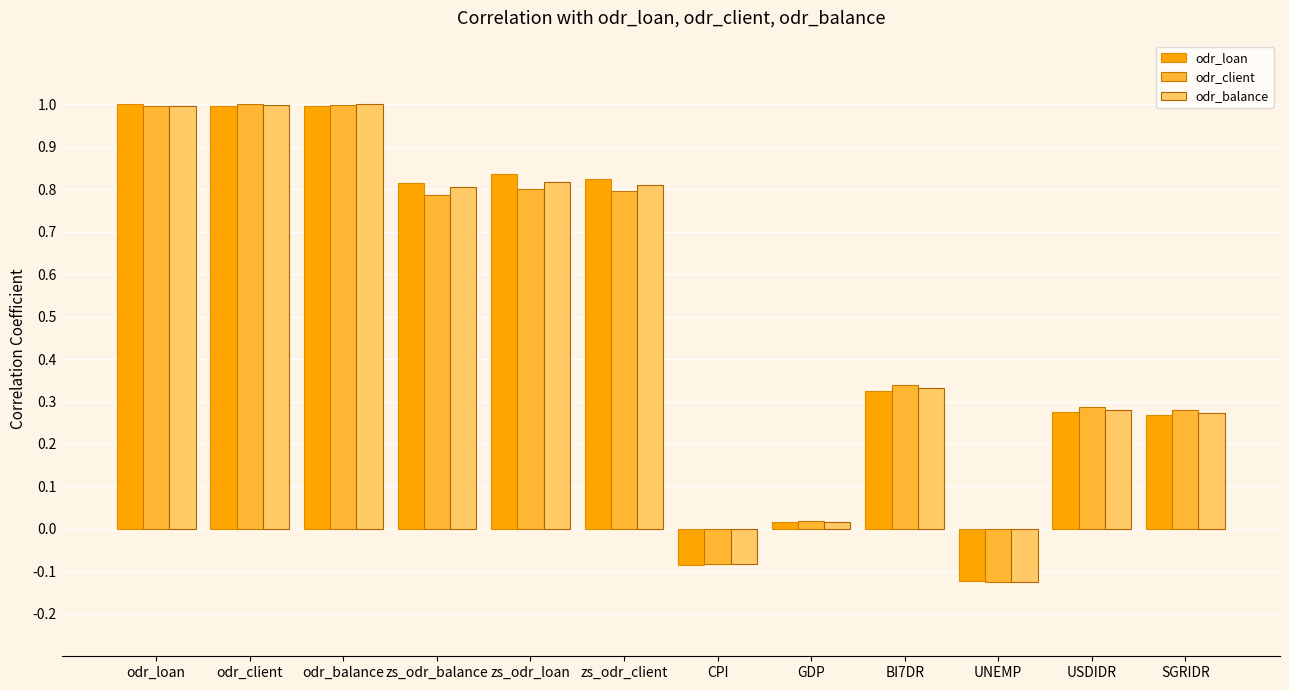

True or false: odr_balance has a value of -0.1 at UNEMP.

True